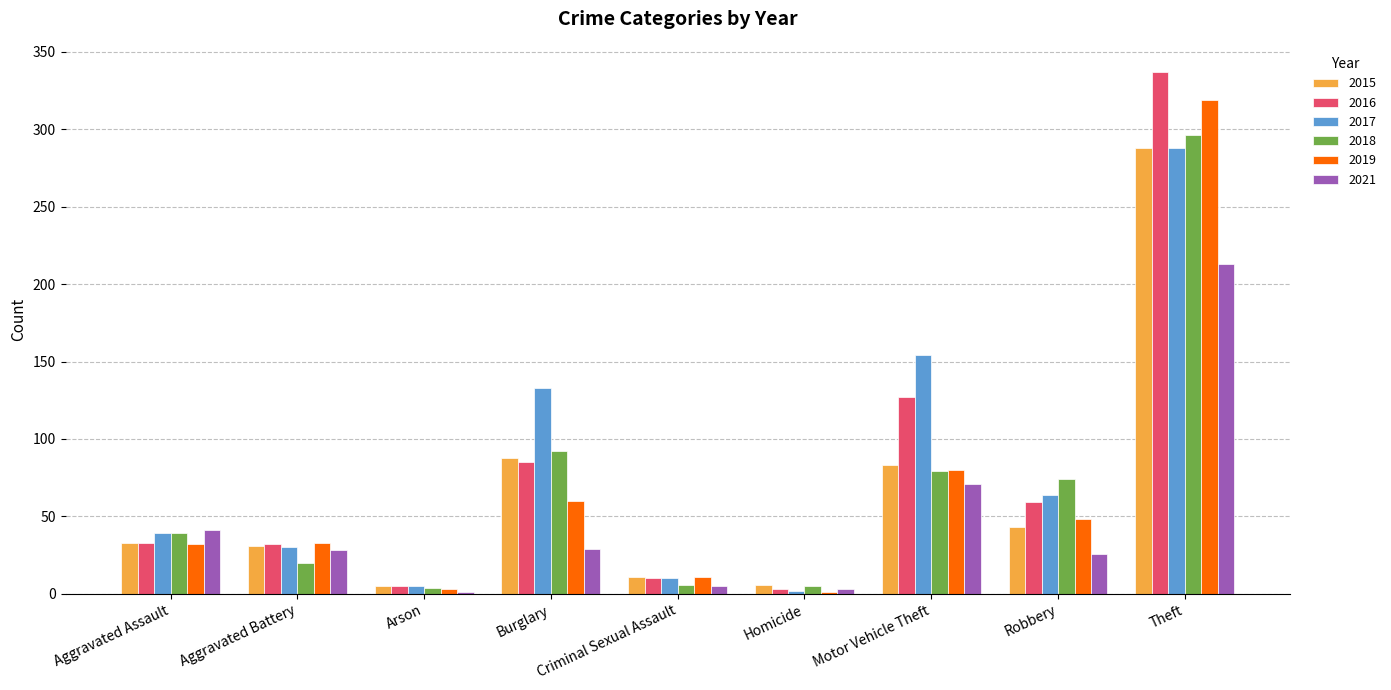

What is the total value across all series at Aggravated Battery?

174